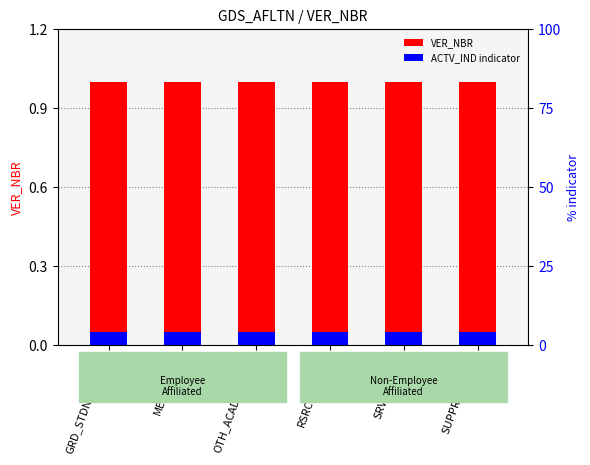

What are all the series names shown in the legend?

VER_NBR, ACTV_IND indicator